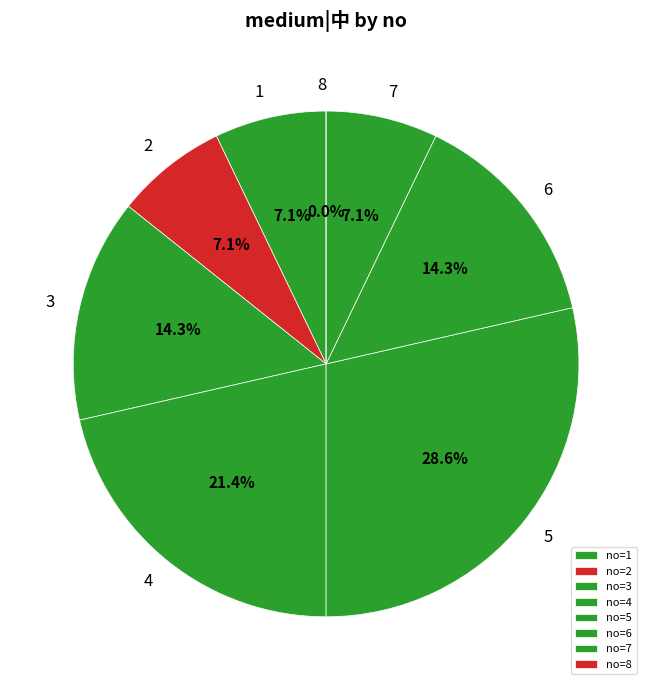

Which has a higher value, 5 or 1?

5